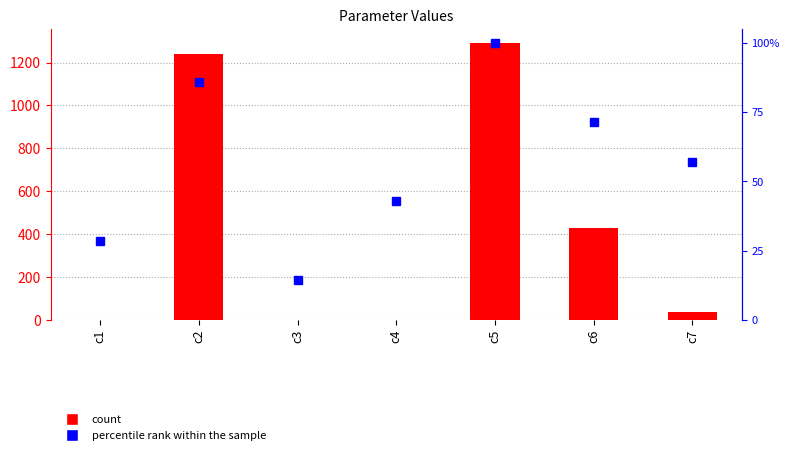

Is it true that Value equals 1242.1 at c2?

True